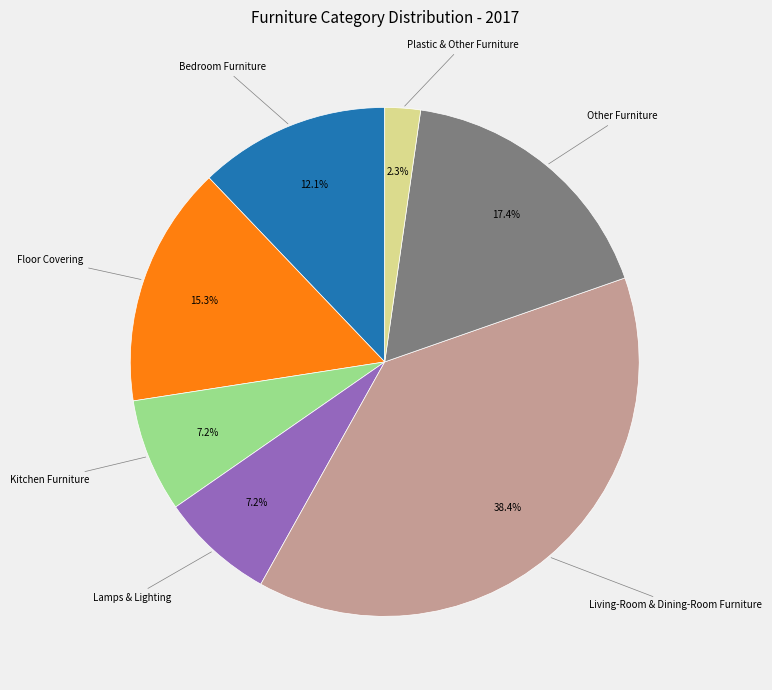

Is there any slice that represents more than half of the pie?

No